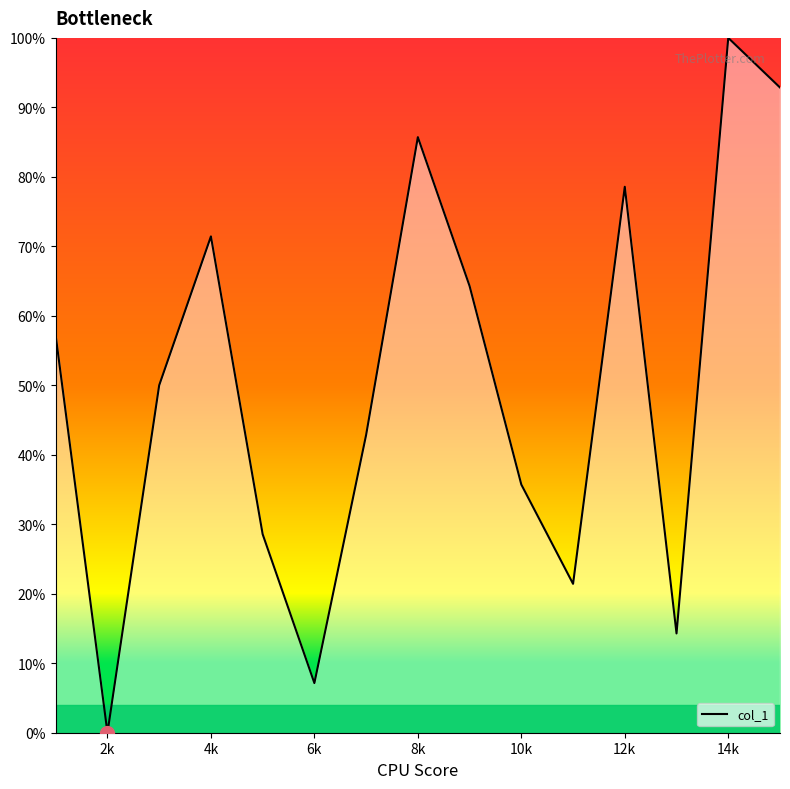

Reading left to right, what are all the values shown in this chart?

57.1	0.0	50.0	71.4	28.6	7.1	42.9	85.7	64.3	35.7	21.4	78.6	14.3	100.0	92.9